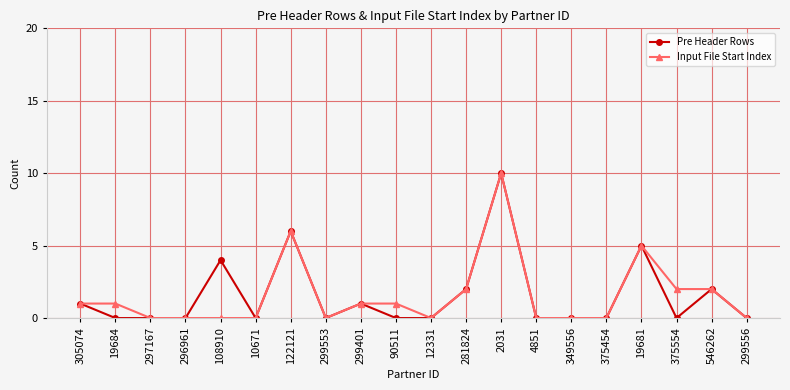

Reading left to right, extract all data points from this chart.

Pre Header Rows: 305074=1	19684=0	297167=0	296961=0	108910=4	10671=0	122121=6	299553=0	299401=1	90511=0	12331=0	281824=2	2031=10	4851=0	349556=0	375454=0	19681=5	375554=0	546262=2	299556=0
Input File Start Index: 305074=1	19684=1	297167=0	296961=0	108910=0	10671=0	122121=6	299553=0	299401=1	90511=1	12331=0	281824=2	2031=10	4851=0	349556=0	375454=0	19681=5	375554=2	546262=2	299556=0